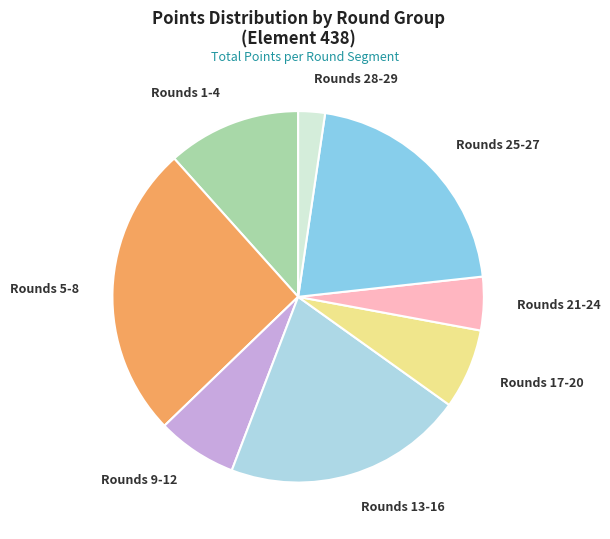

Does any single category account for the majority?

No